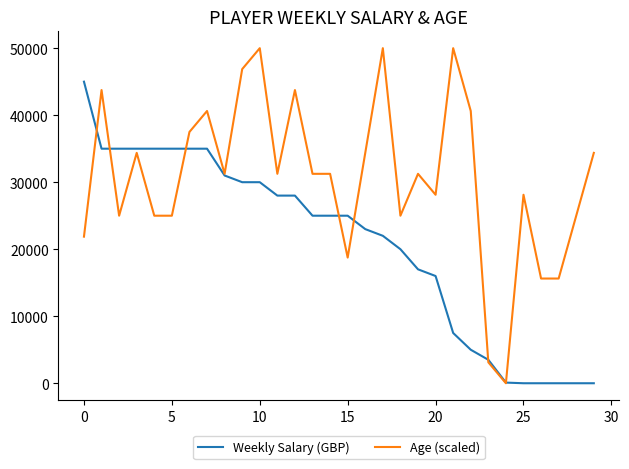

Which series has the largest total across all categories?

Age (scaled)